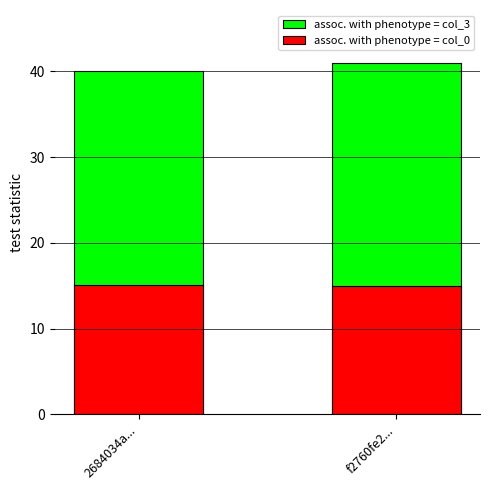

Between 2684034a... and f2760fe2..., which series saw the biggest shift?

assoc. with phenotype = col_3